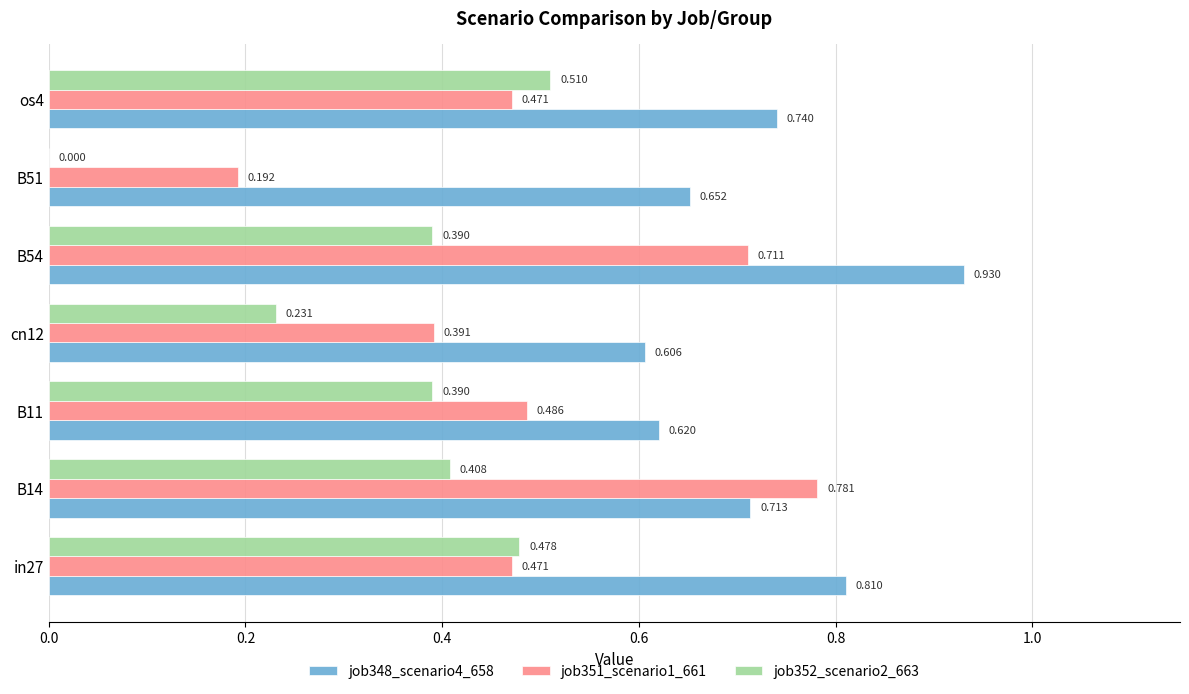

Is the value of job352_scenario2_663 at os4 greater than the value of job348_scenario4_658 at B11?

No